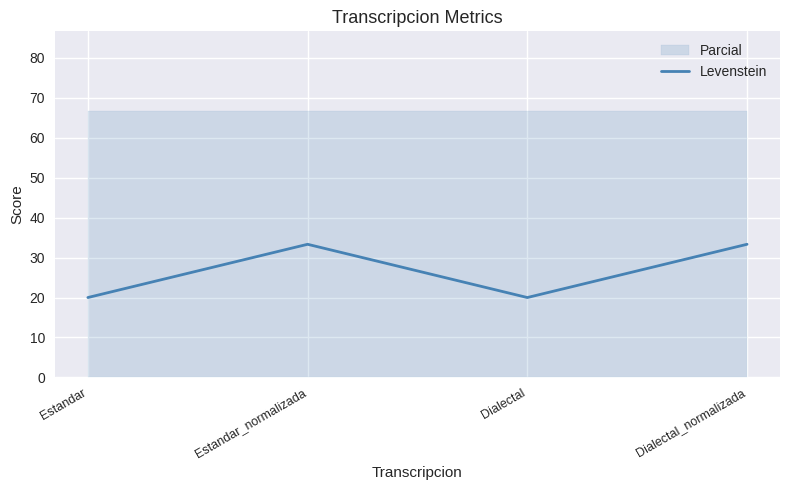

Where does the data first go above 33?

Estandar_normalizada